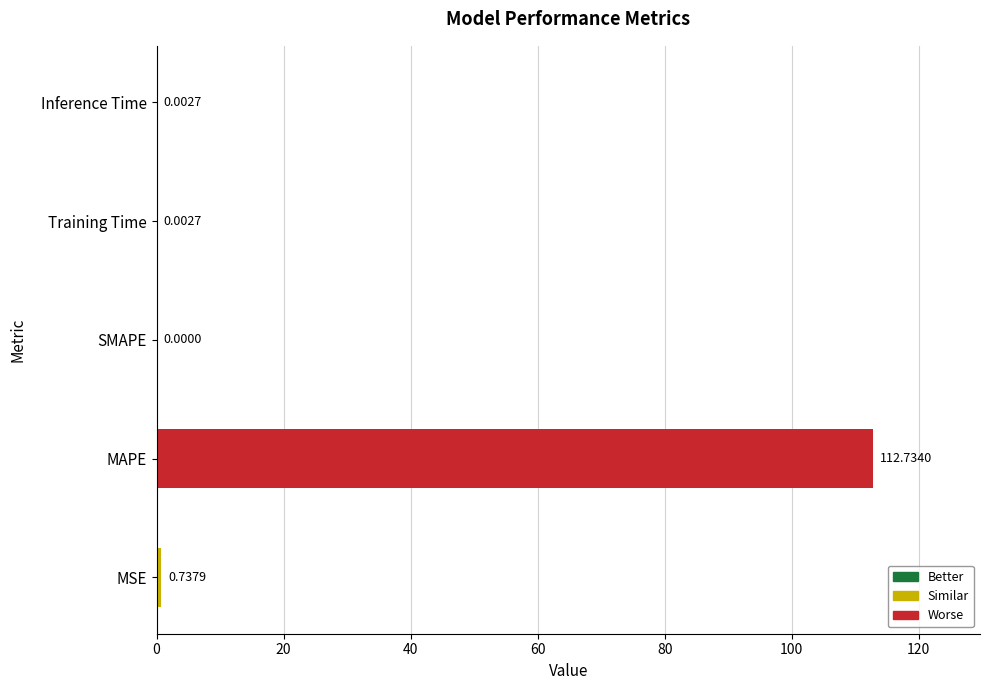

Are the bars horizontal?

Yes